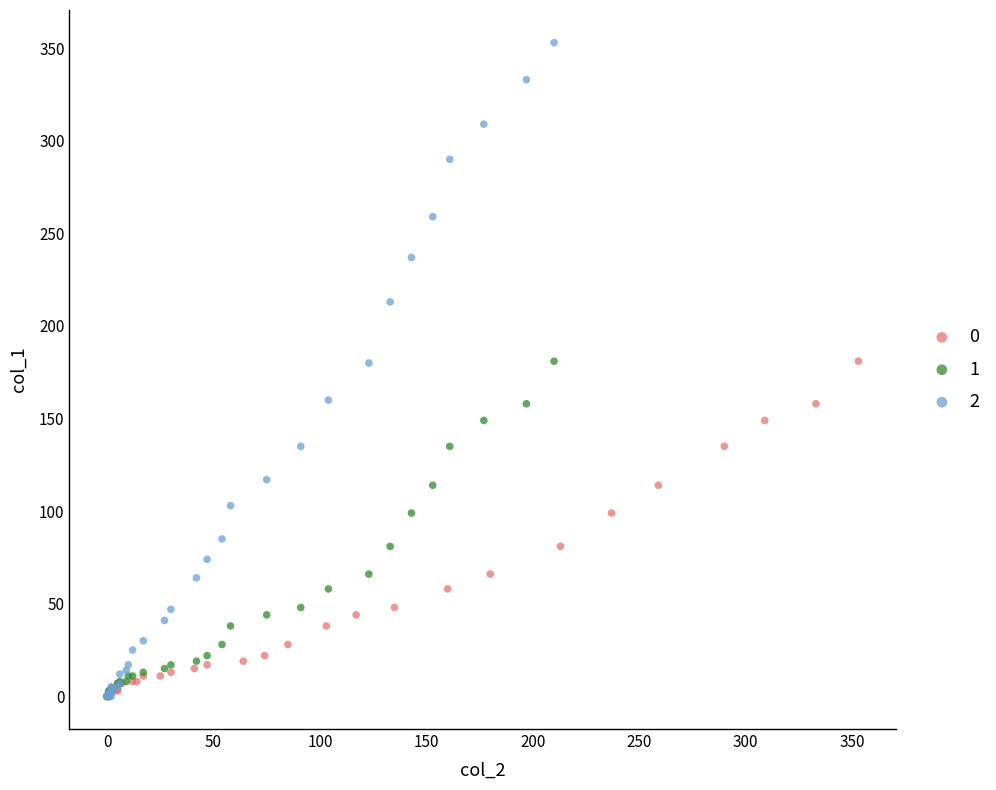

Which series has the widest spread of Y values?

2